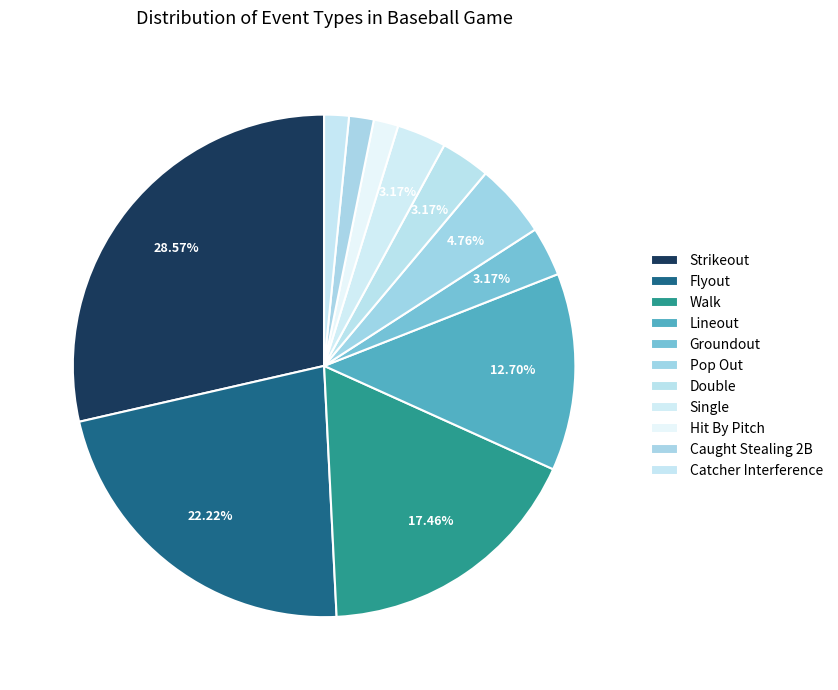

Count the number of slices in the pie.

11